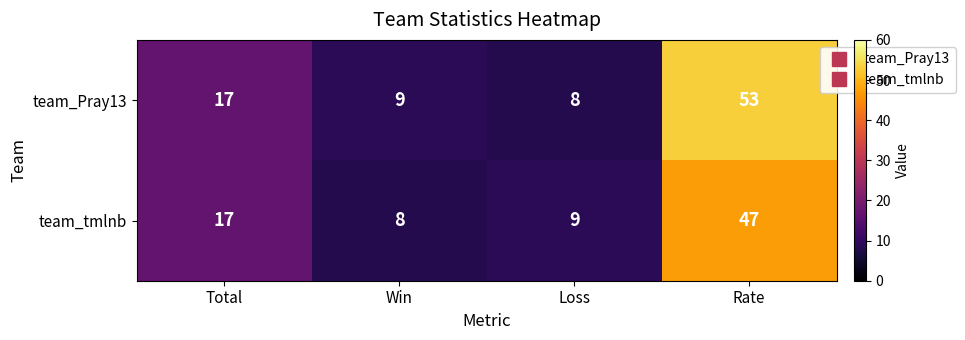

Between Total and Loss, which series saw the biggest shift?

team_Pray13